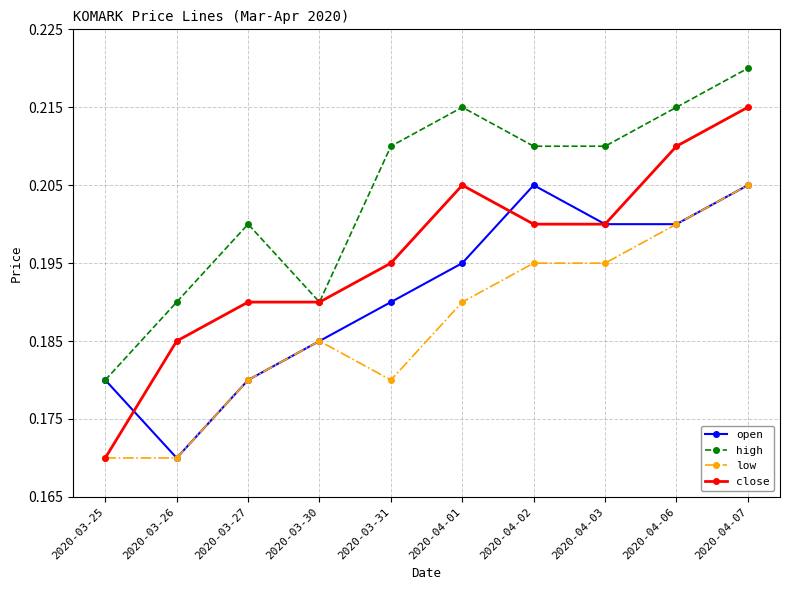

True or false: low has more than 2 interior local peaks.

False